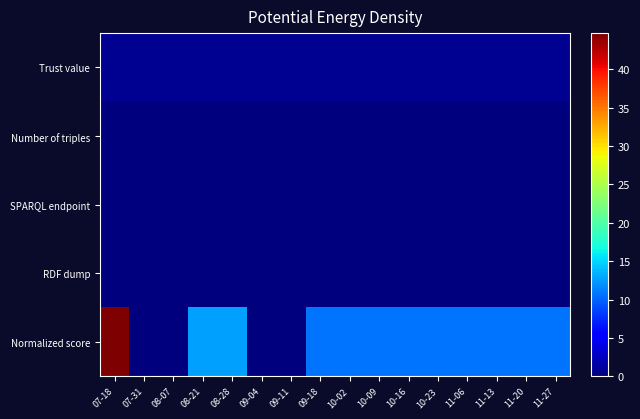

Reading left to right, list all the values displayed in this chart.

Trust value: 07-18=0.8	07-31=0.8	08-07=0.8	08-21=0.8	08-28=0.8	09-04=0.8	09-11=0.8	09-18=0.8	10-02=0.8	10-09=0.8	10-16=0.8	10-23=0.8	11-06=0.8	11-13=0.8	11-20=0.8	11-27=0.8
Number of triples: 07-18=0.0	07-31=0.0	08-07=0.0	08-21=0.0	08-28=0.0	09-04=0.0	09-11=0.0	09-18=0.0	10-02=0.0	10-09=0.0	10-16=0.0	10-23=0.0	11-06=0.0	11-13=0.0	11-20=0.0	11-27=0.0
SPARQL endpoint: 07-18=0.0	07-31=0.0	08-07=0.0	08-21=0.0	08-28=0.0	09-04=0.0	09-11=0.0	09-18=0.0	10-02=0.0	10-09=0.0	10-16=0.0	10-23=0.0	11-06=0.0	11-13=0.0	11-20=0.0	11-27=0.0
RDF dump: 07-18=0.0	07-31=0.0	08-07=0.0	08-21=0.0	08-28=0.0	09-04=0.0	09-11=0.0	09-18=0.0	10-02=0.0	10-09=0.0	10-16=0.0	10-23=0.0	11-06=0.0	11-13=0.0	11-20=0.0	11-27=0.0
Normalized score: 07-18=44.7	07-31=0.1	08-07=0.1	08-21=12.6	08-28=12.6	09-04=0.1	09-11=0.1	09-18=10.8	10-02=10.8	10-09=10.8	10-16=10.8	10-23=10.8	11-06=10.8	11-13=10.8	11-20=10.8	11-27=10.8